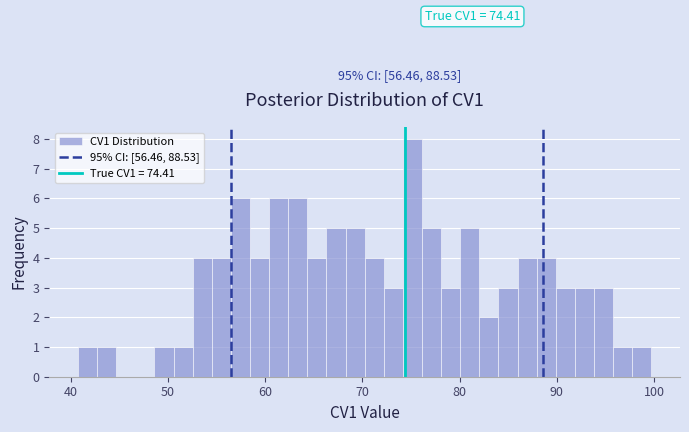

Read against the x-axis, roughly where is the centre of the tallest bar?

75